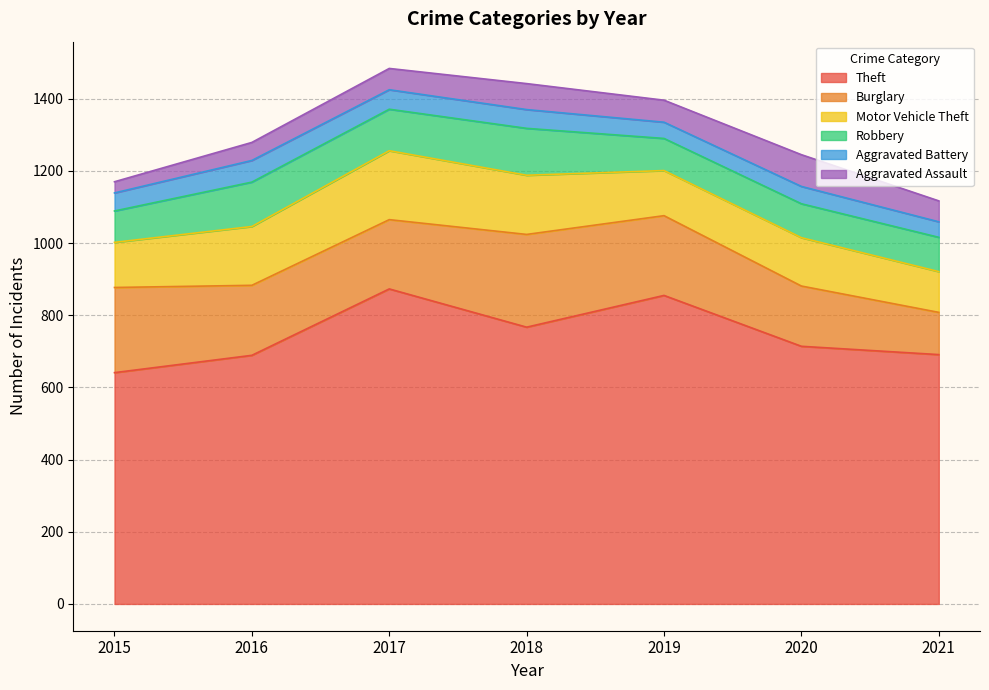

What is the value of the Burglary point at the 5th from the left?

221